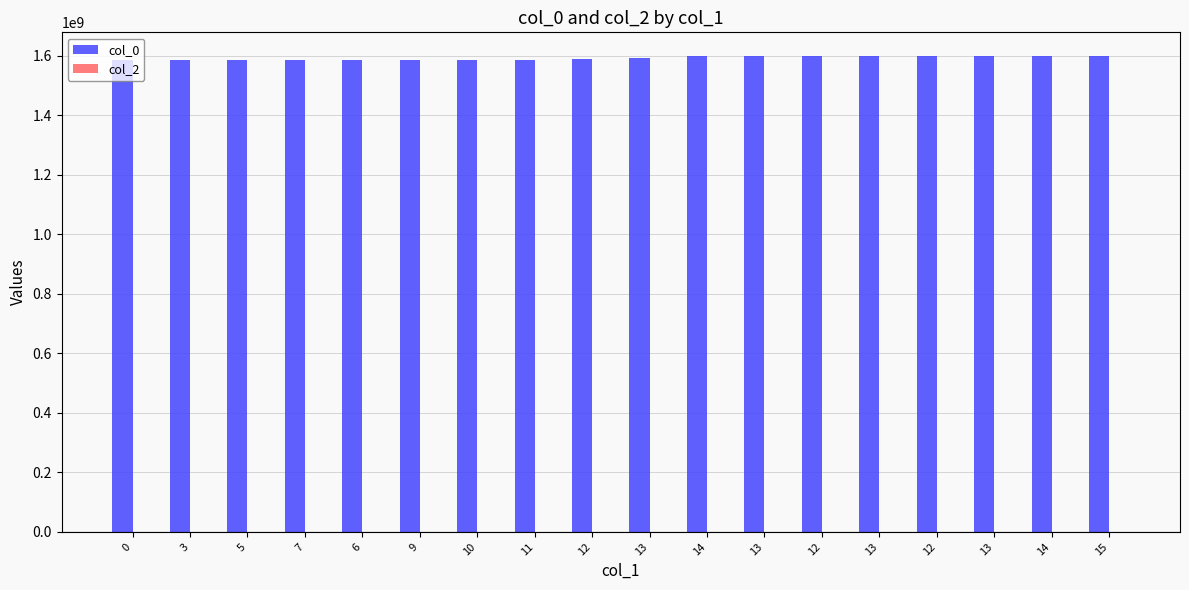

What is the maximum value shown in the chart?

1598979651